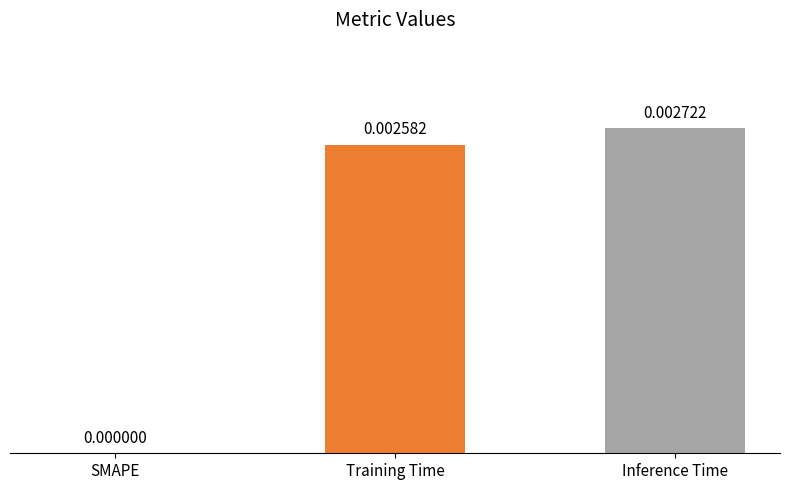

True or false: the data shows 0.0 at Training Time.

True